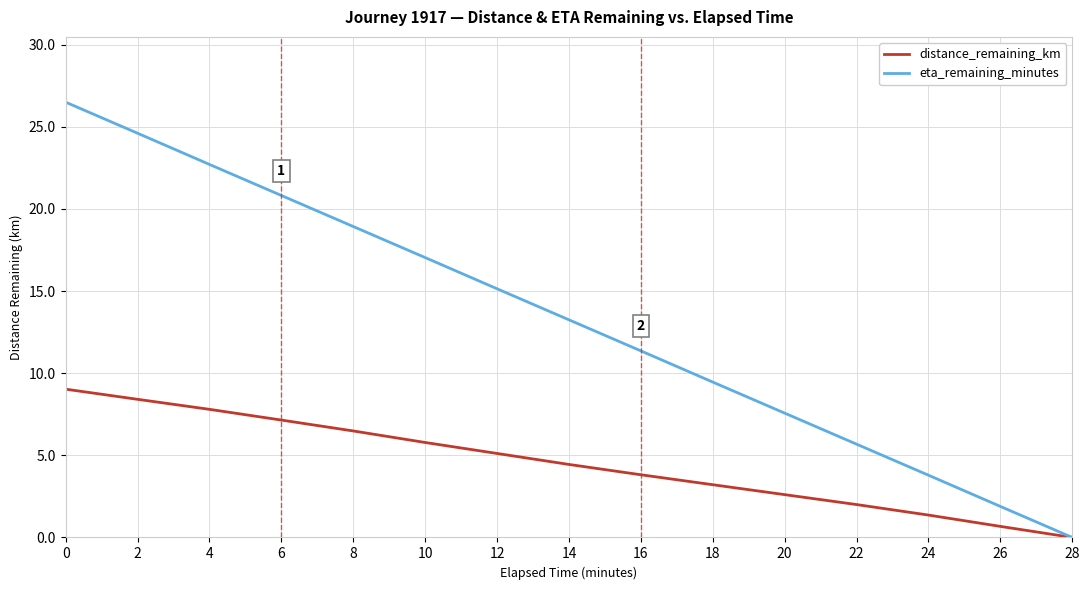

Between 12 and 18, which series saw the biggest shift?

eta_remaining_minutes